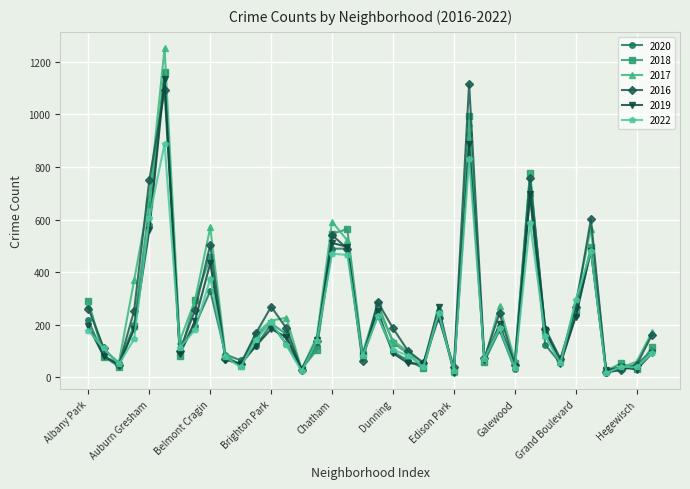

Which series has the widest spread of values?

2017